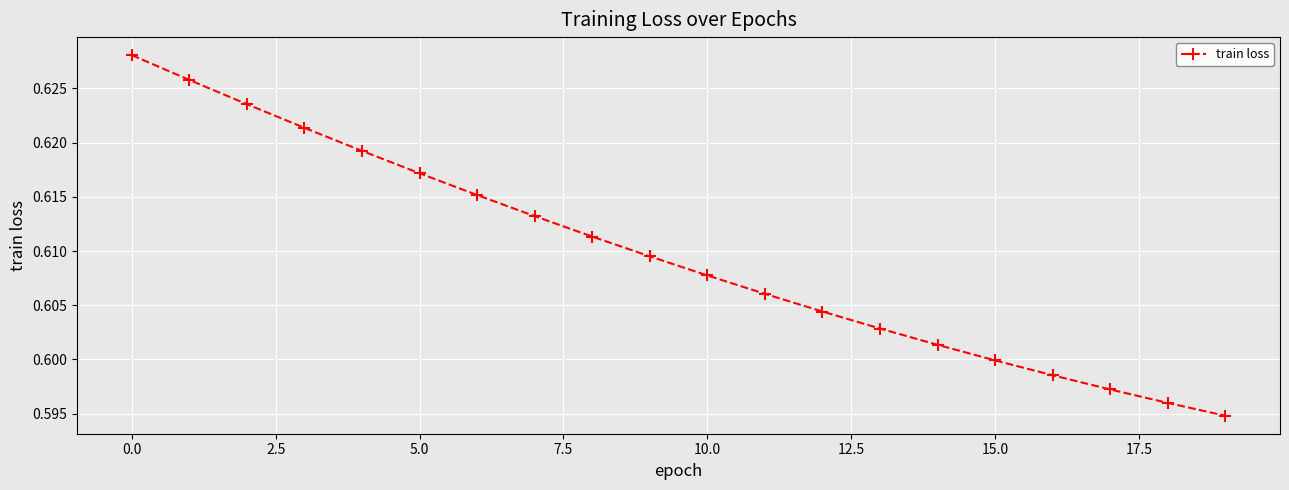

True or false: there are more than 0 points higher than both neighbors.

False